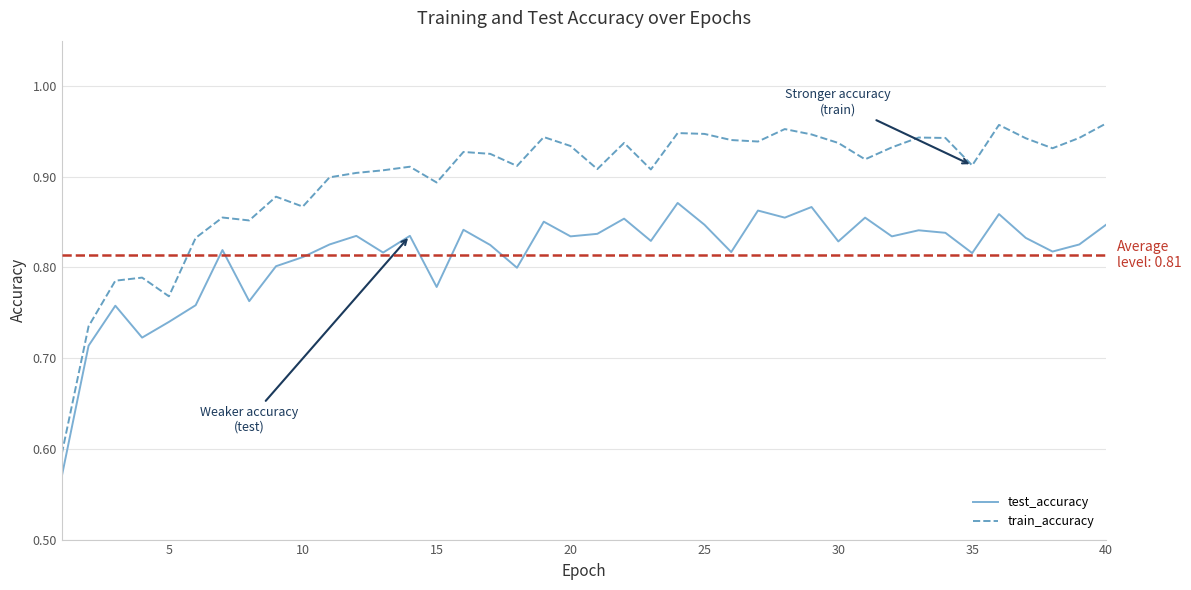

True or false: train_accuracy and test_accuracy cross at least once.

False